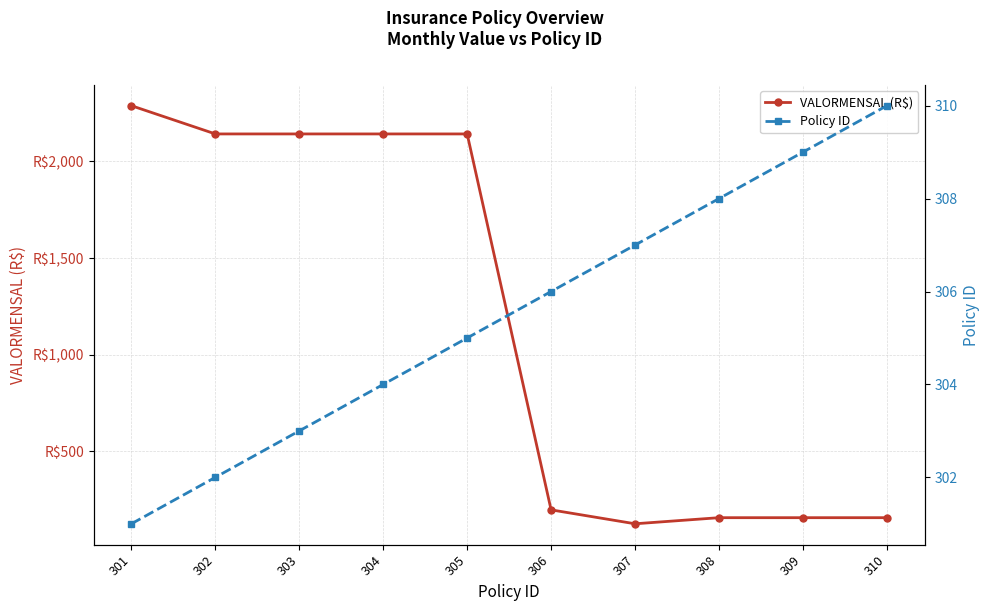

Between 306 and 307, which is larger?

306